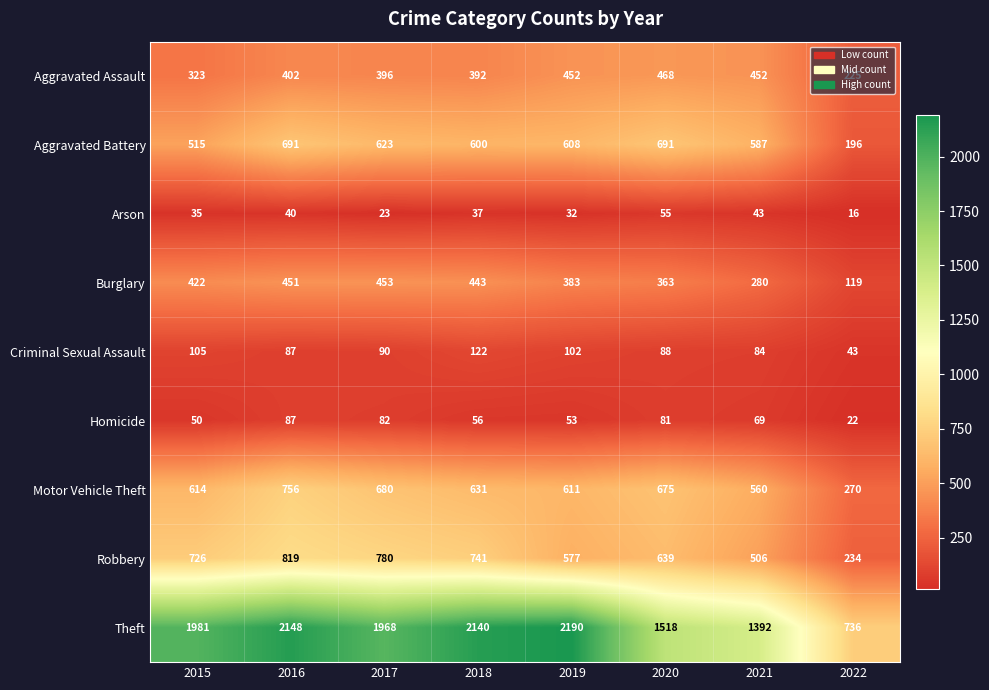

Where is Arson nearest to the value 35?

2015